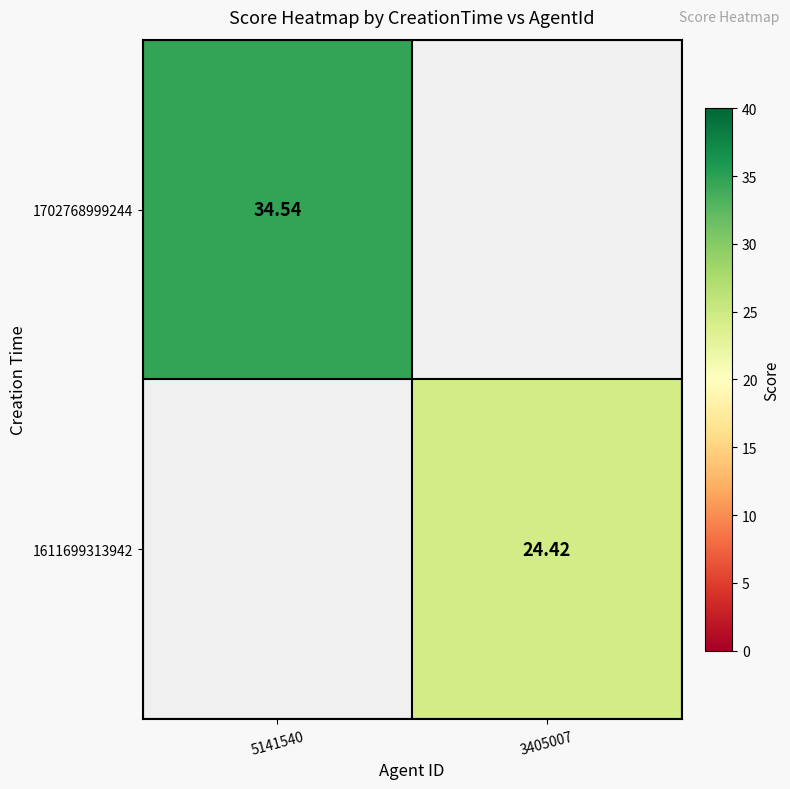

What is the total value across all series at 5141540?

34.5